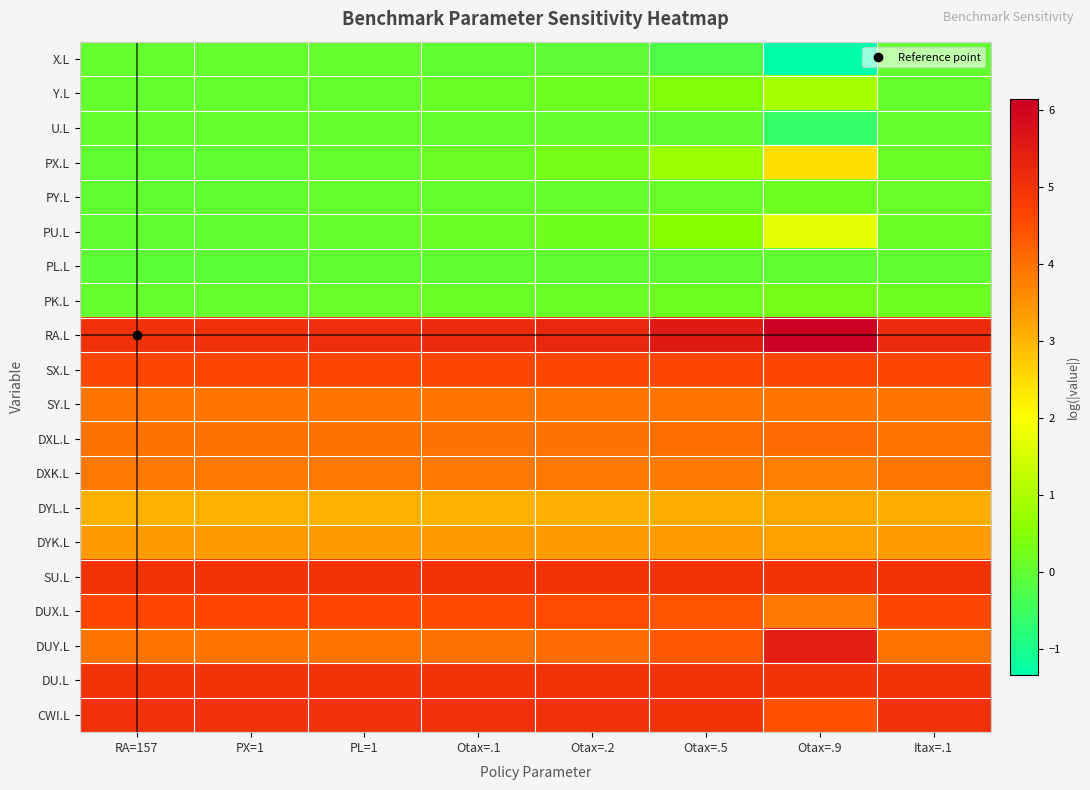

What is the spread (max minus min) of values at Otax=.9?

7.5